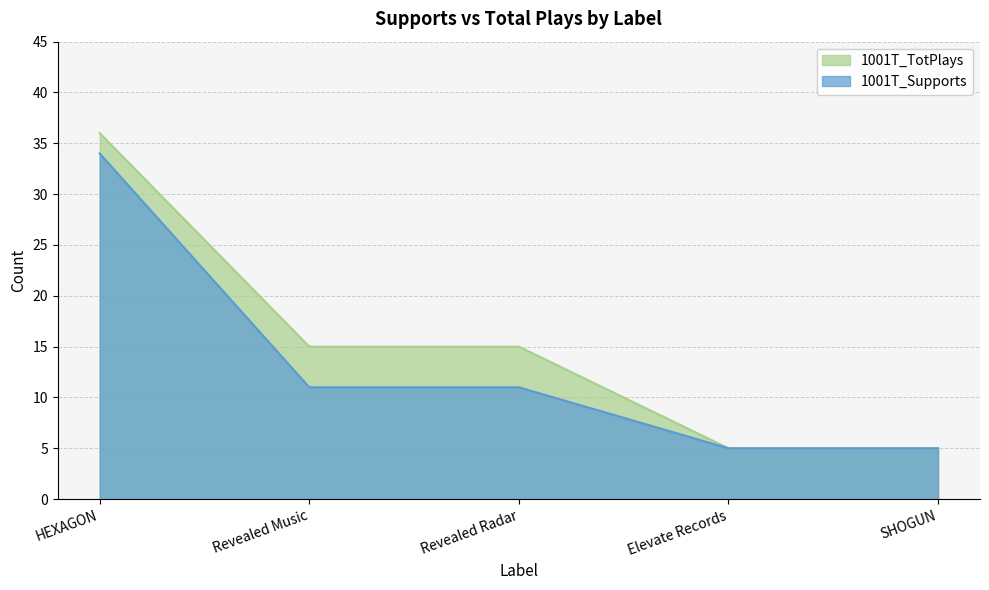

Reading right to left, transcribe all the data shown in this chart.

1001T_Supports: SHOGUN=5	Elevate Records=5	Revealed Radar=11	Revealed Music=11	HEXAGON=34
1001T_TotPlays: SHOGUN=5	Elevate Records=5	Revealed Radar=15	Revealed Music=15	HEXAGON=36